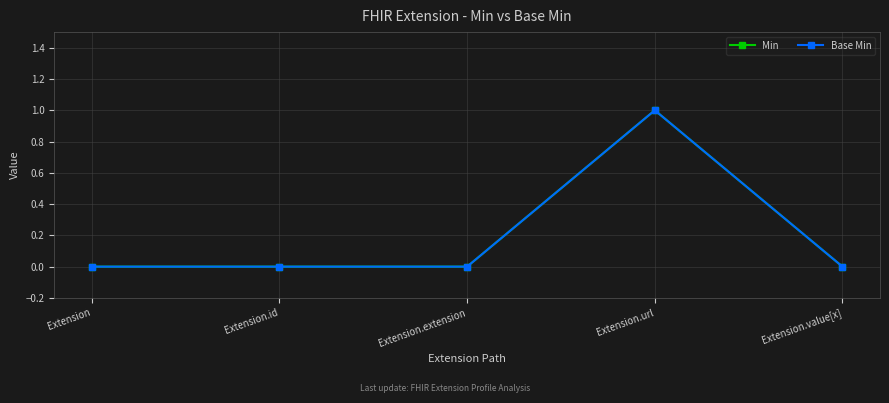

True or false: Min and Base Min intersect in this chart.

False